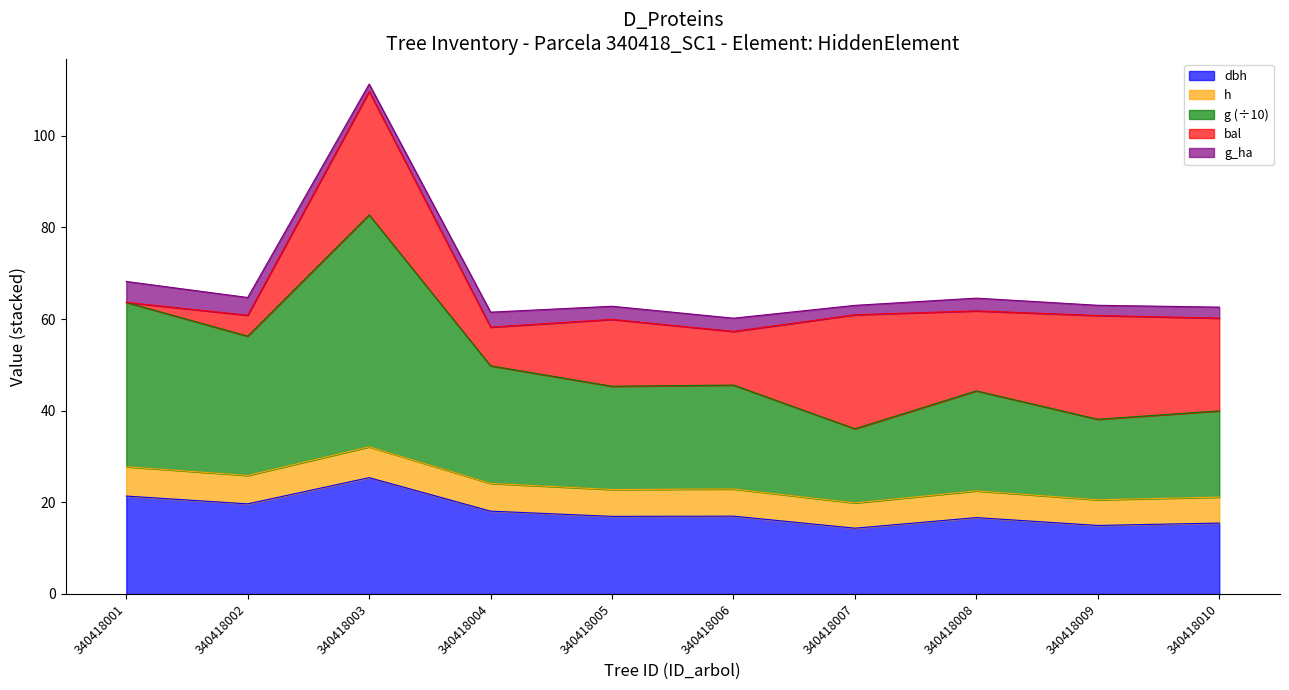

Read the dbh value at 340418003.

25.4